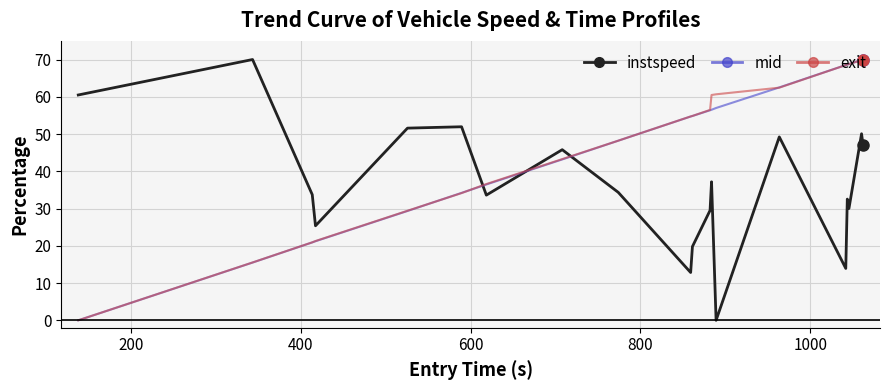

Which series ends up on top after the final intersection of instspeed and exit?

exit